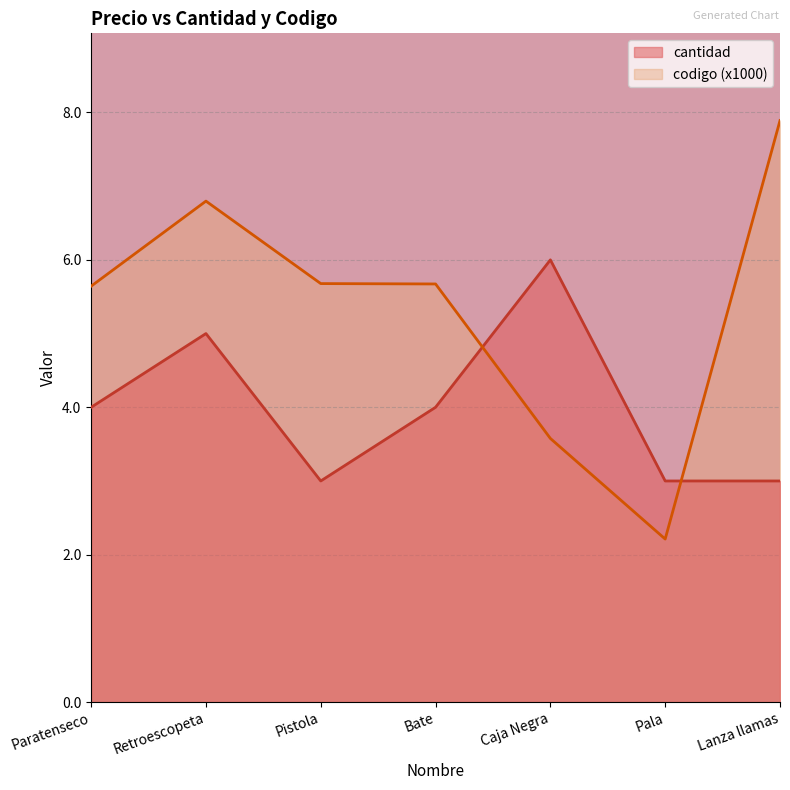

How many interior local valleys does the cantidad series have?

1